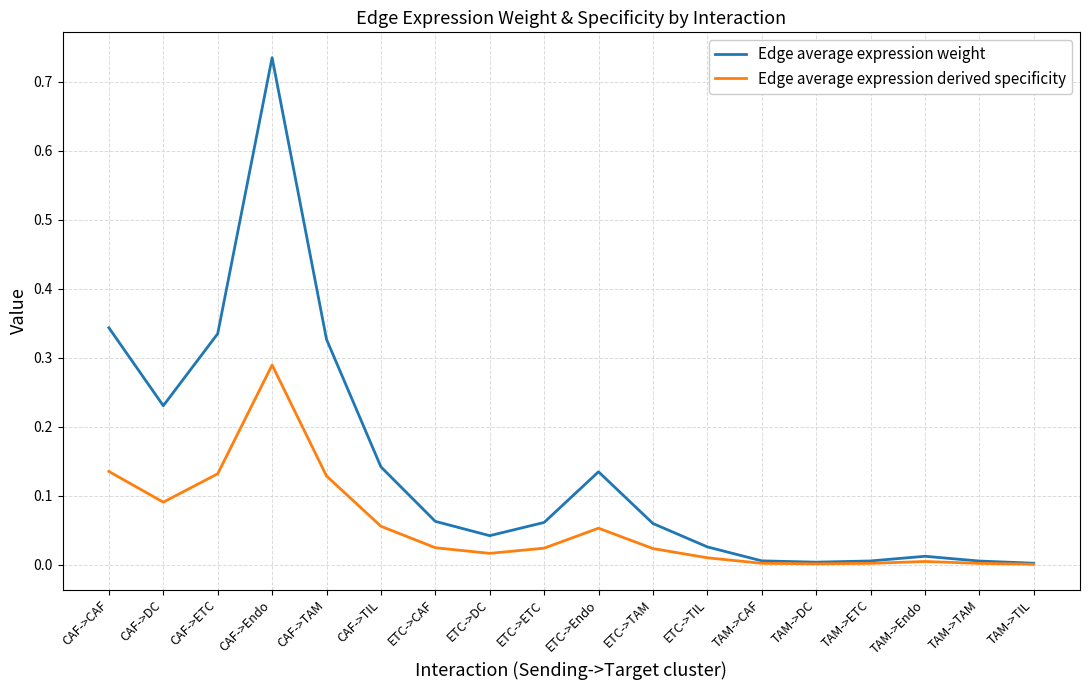

At which category is the sum across all series the highest?

CAF->Endo